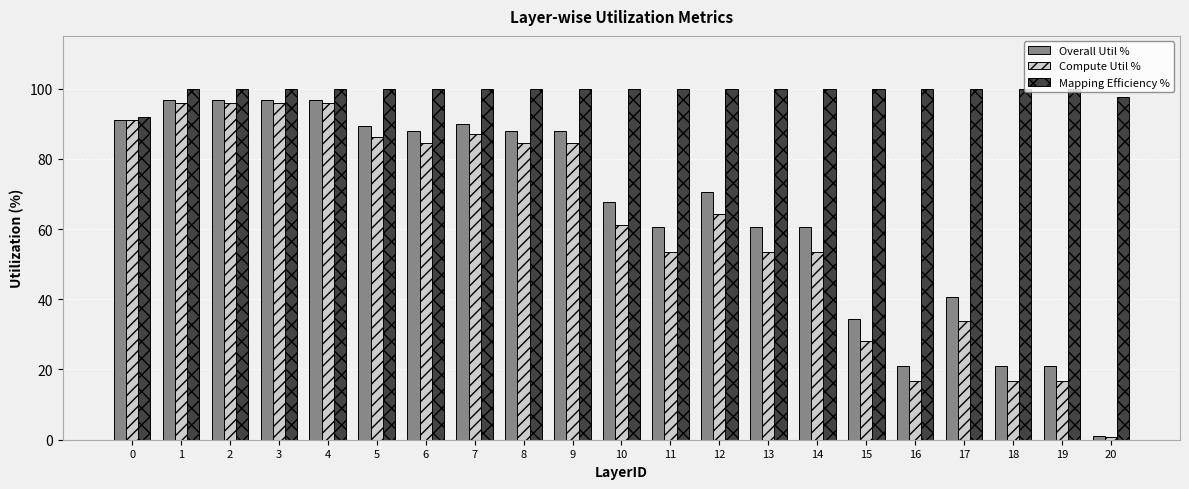

How many groups of bars are there?

21